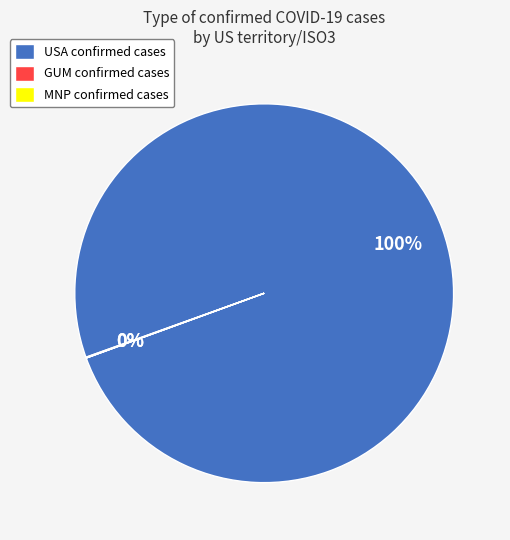

Is there any slice that represents more than half of the pie?

Yes